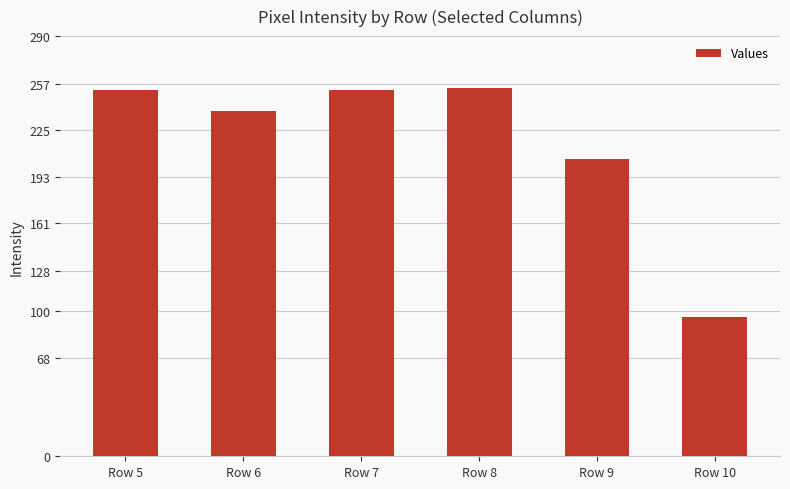

Is it true that the value at Row 9 is 205?

True